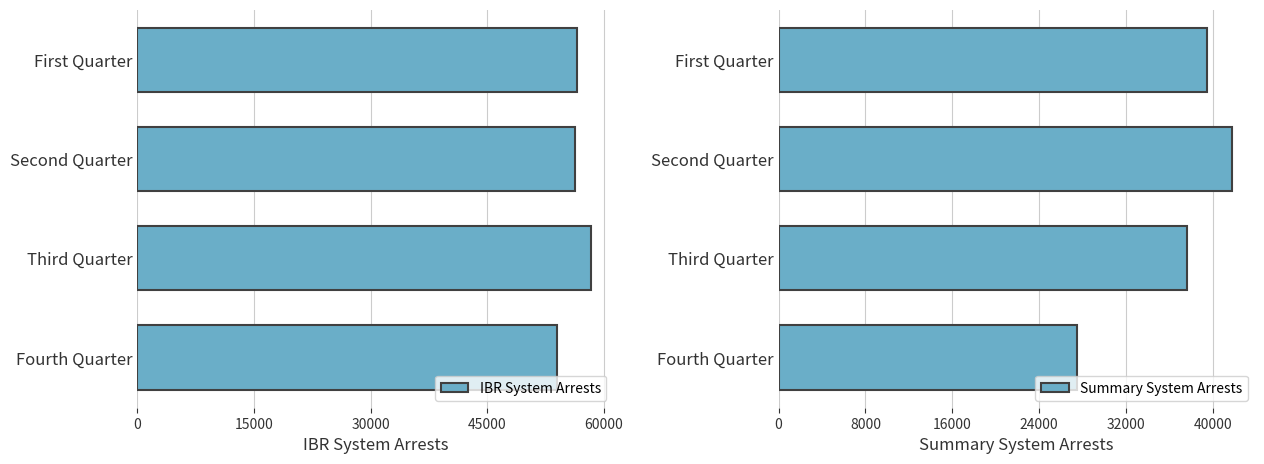

Which series has the largest total across all categories?

IBR System Arrests